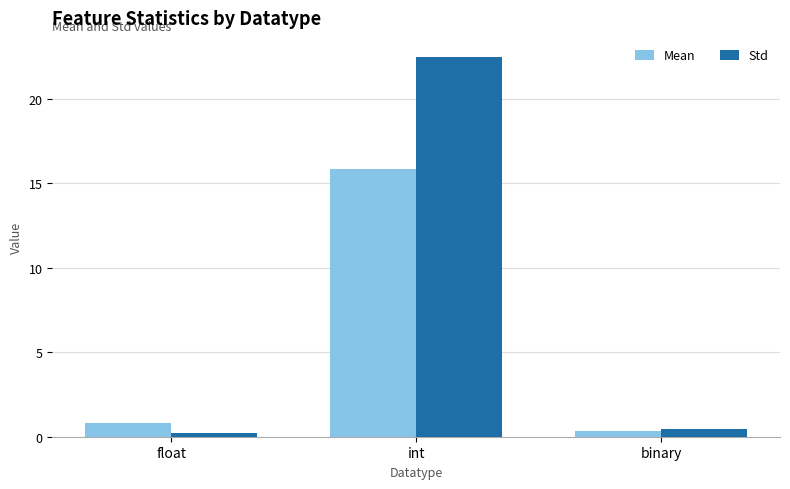

Is it true that Std equals 38.6 at int?

False